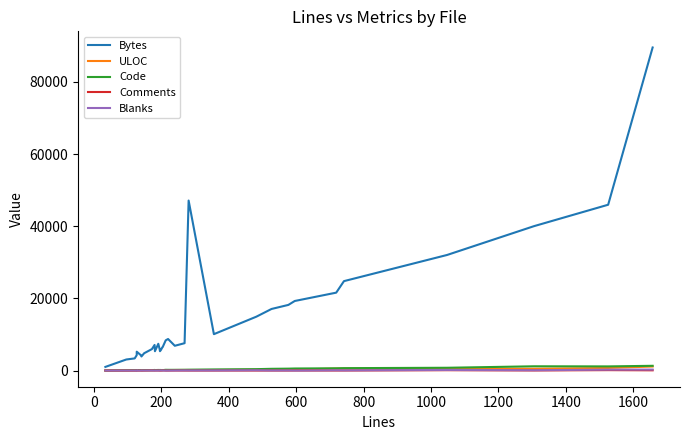

At how many categories does at least one series exceed 86631?

1